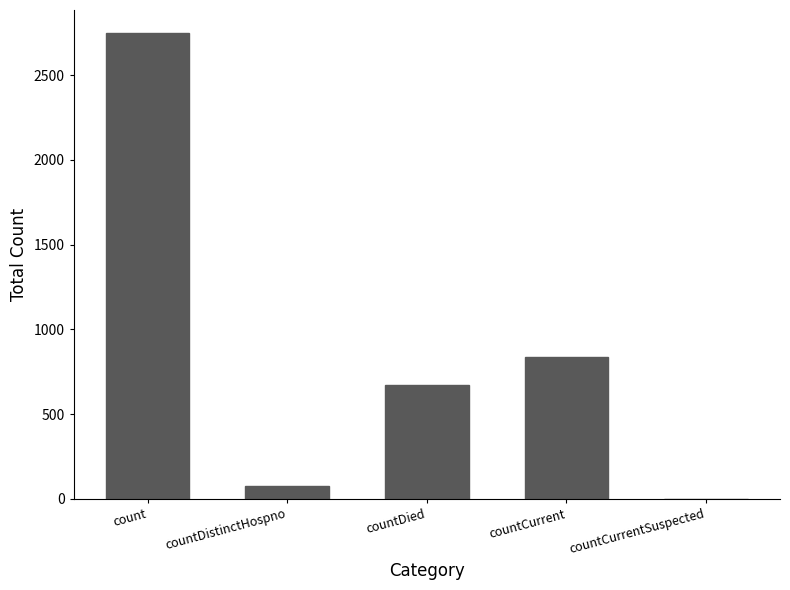

What is the sum of all values?

4327